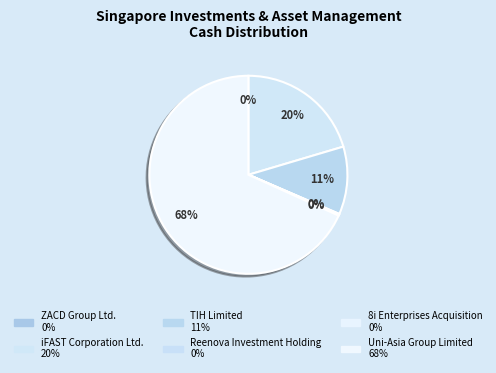

To the nearest percent, what is the average slice percentage?

17%